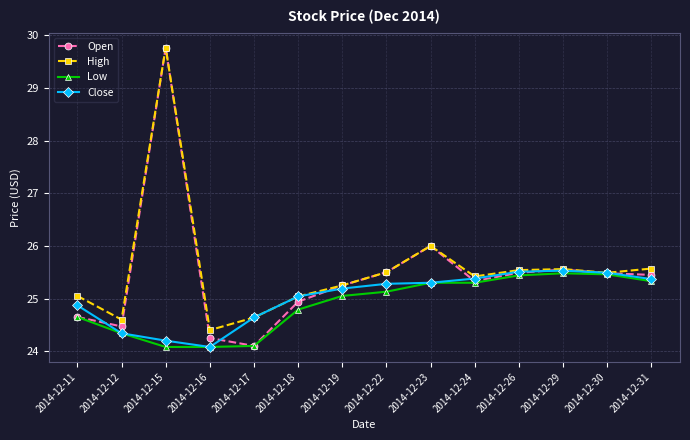

At which label does Open first exceed 25?

2014-12-15